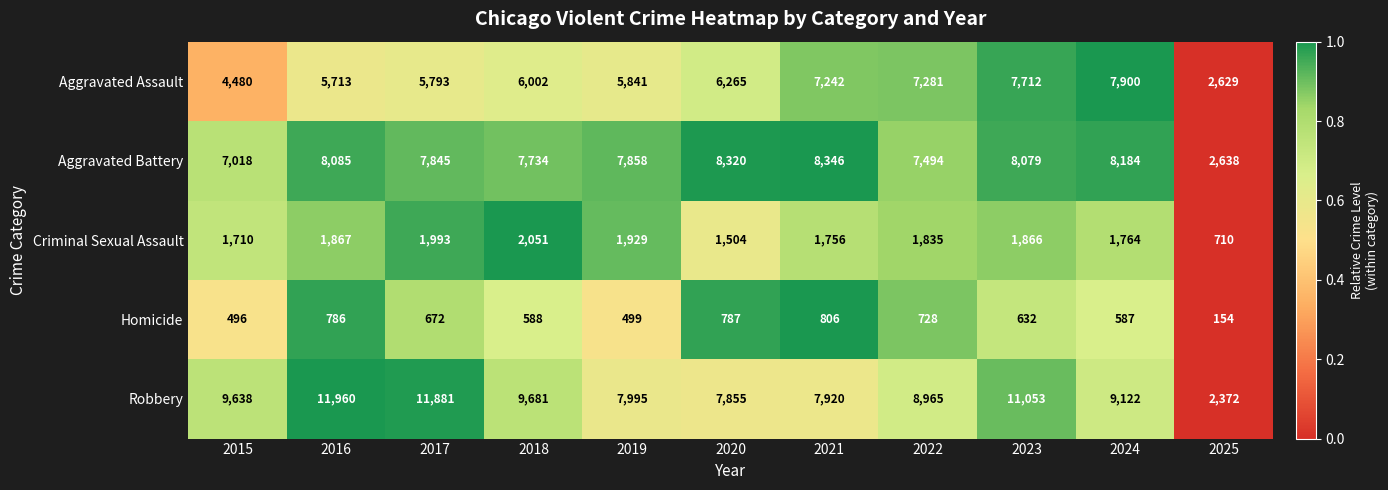

Is the value of Robbery at 2016 greater than the value of Homicide at 2019?

Yes